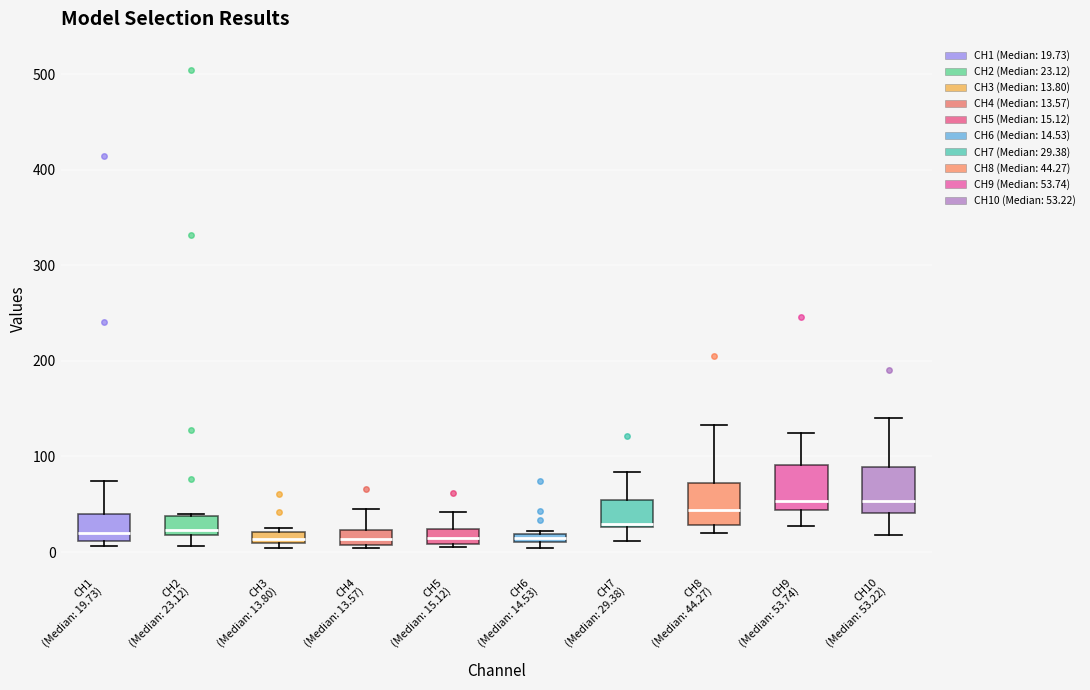

Where is the lower edge of the box for CH5 (Median: 15.12) on the y-axis? The values are not printed on the chart, so give them approximately, as read against the axis.

10